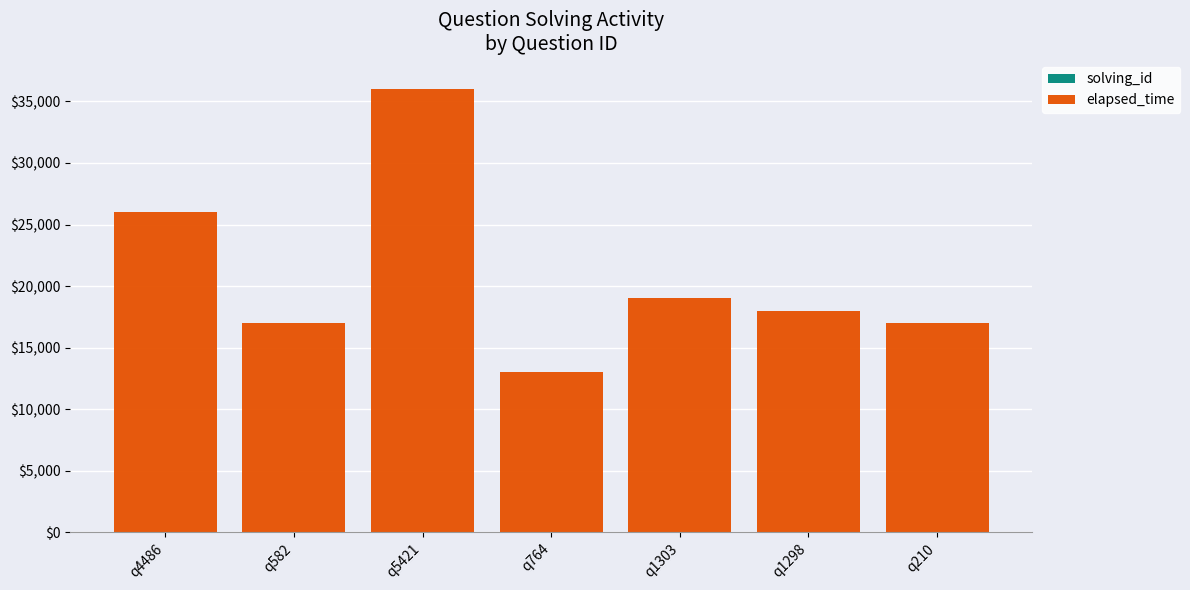

At which category is the sum across all series the highest?

q5421